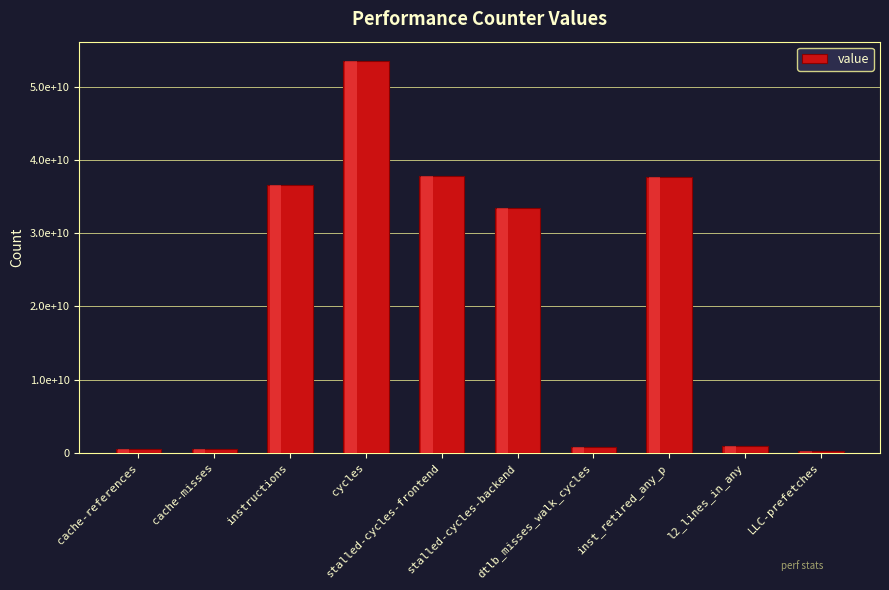

What is the difference between the maximum and second lowest values?

52915906545